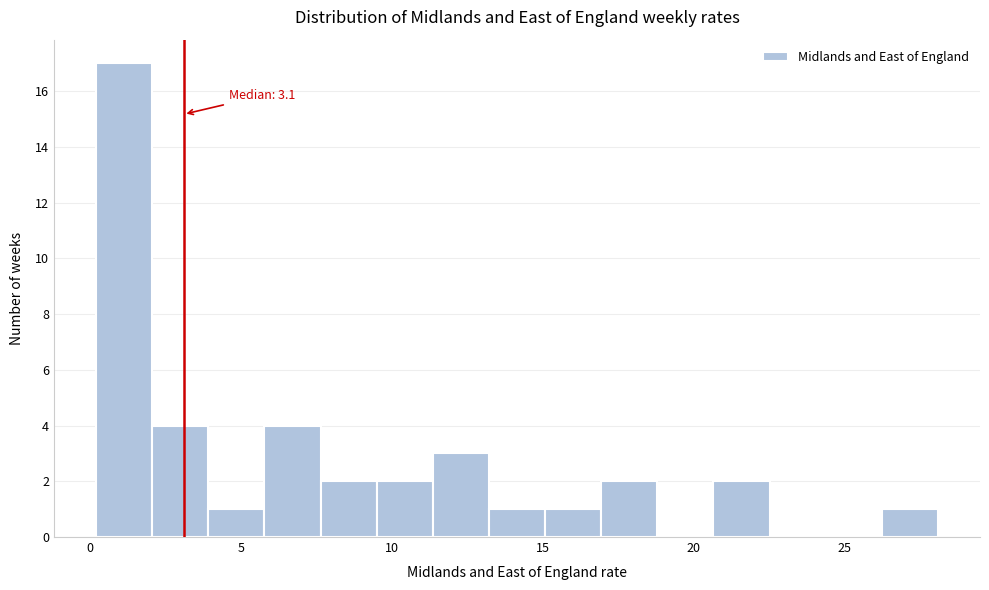

Read against the x-axis, roughly where is the centre of the tallest bar?

1.0